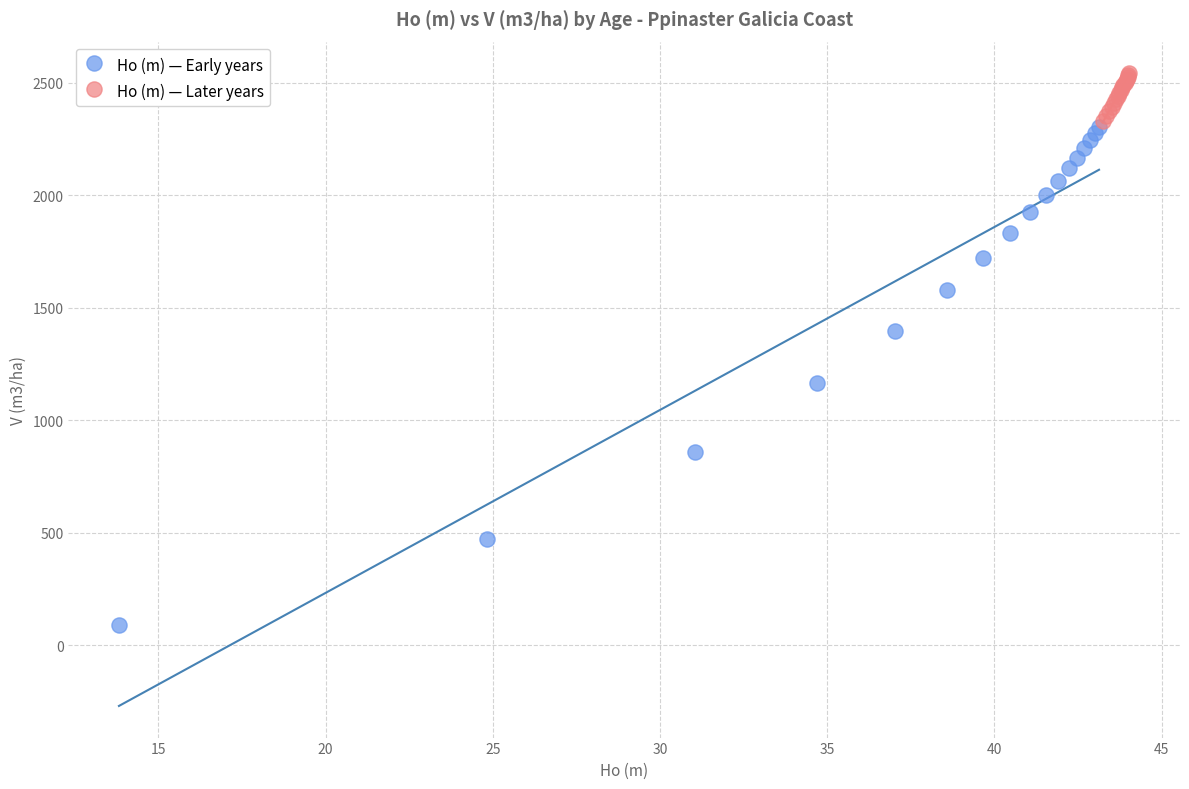

Which series has the widest spread of Y values?

Ho (m) — Early years